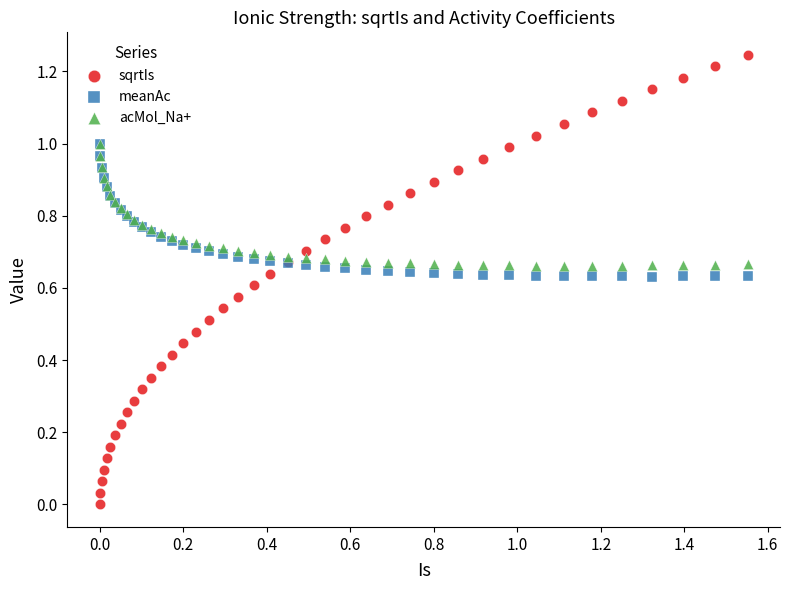

What are all the series names shown in the legend?

sqrtIs, meanAc, acMol_Na+